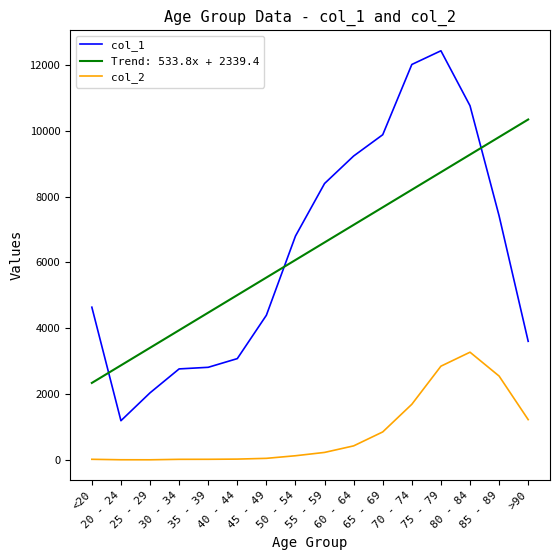

Is the value of Trend: 533.8x + 2339.4 at 55 - 59 greater than the value of col_2 at 50 - 54?

Yes